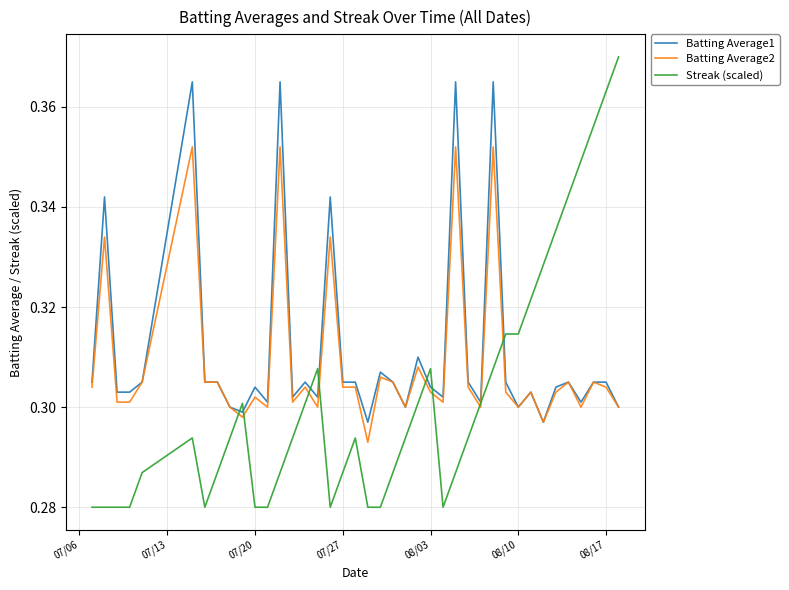

List the series in order of their overall mean, lowest first.

Streak (scaled), Batting Average2, Batting Average1